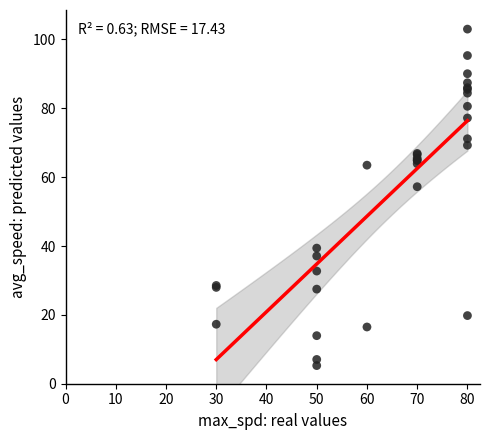

What Y value in the scatter plot is closest to 54?

57.2